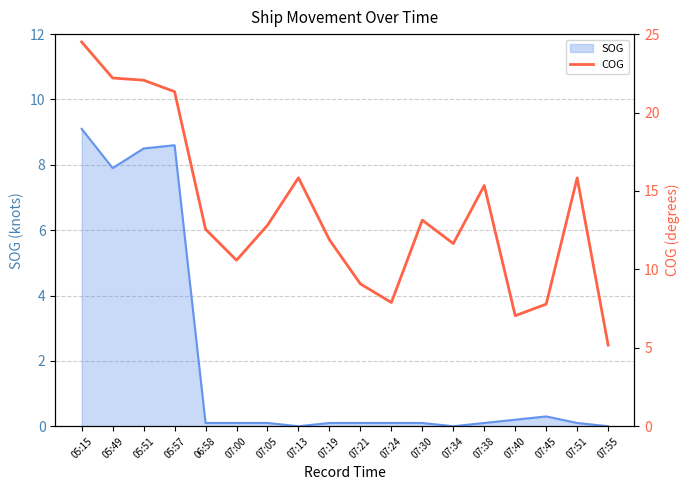

What is the difference between the values at 07:51 and 07:45?

8.0